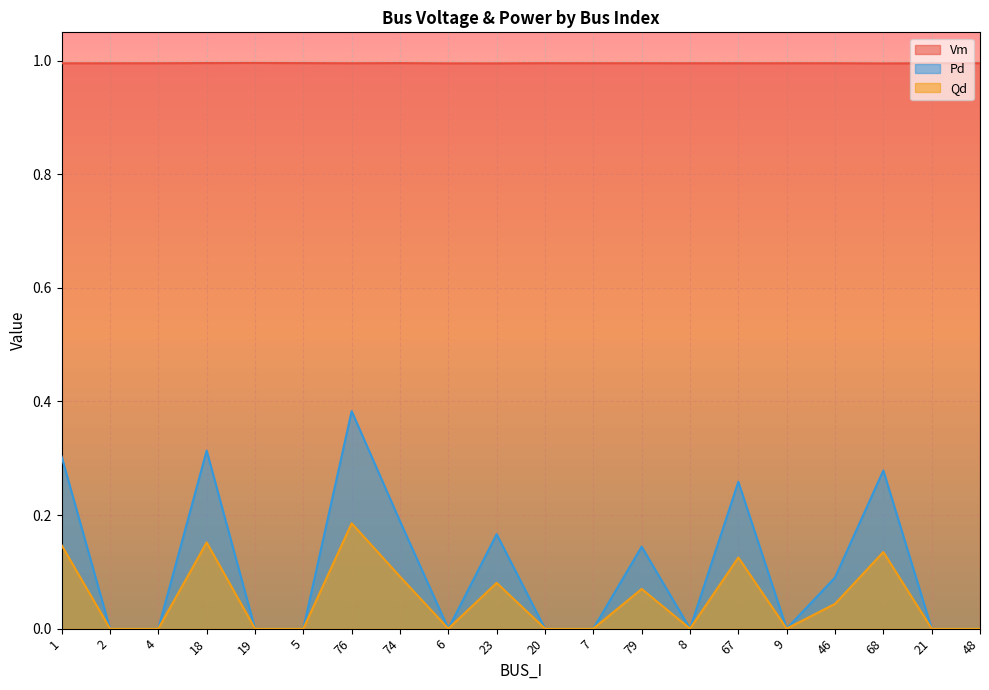

At which category does Vm reach its first local valley?

76